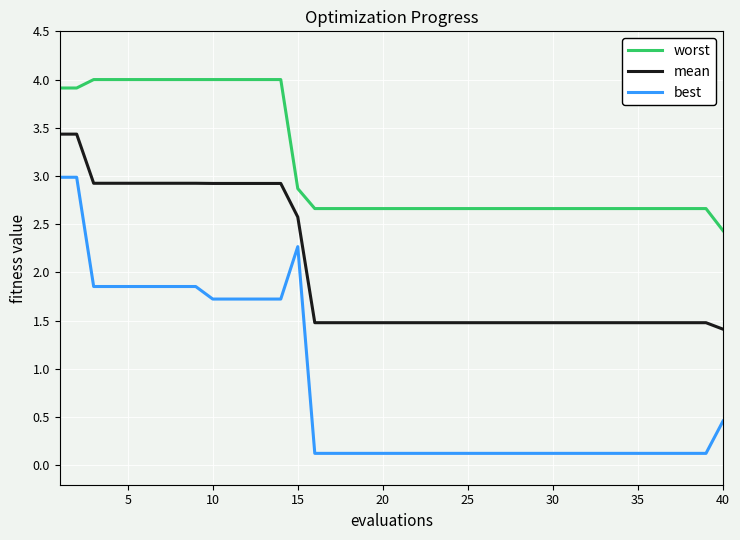

Which series has the largest total across all categories?

worst